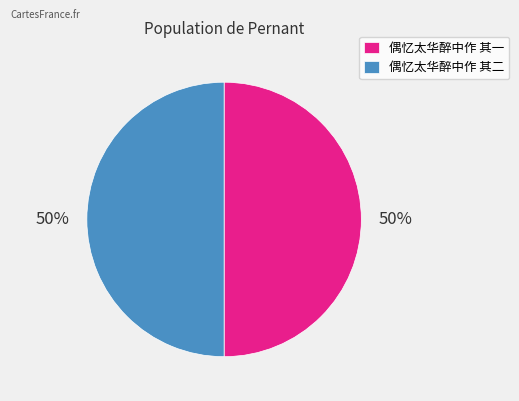

What is the ratio of the value at 偶忆太华醉中作 其一 to the value at 偶忆太华醉中作 其二?

1.0